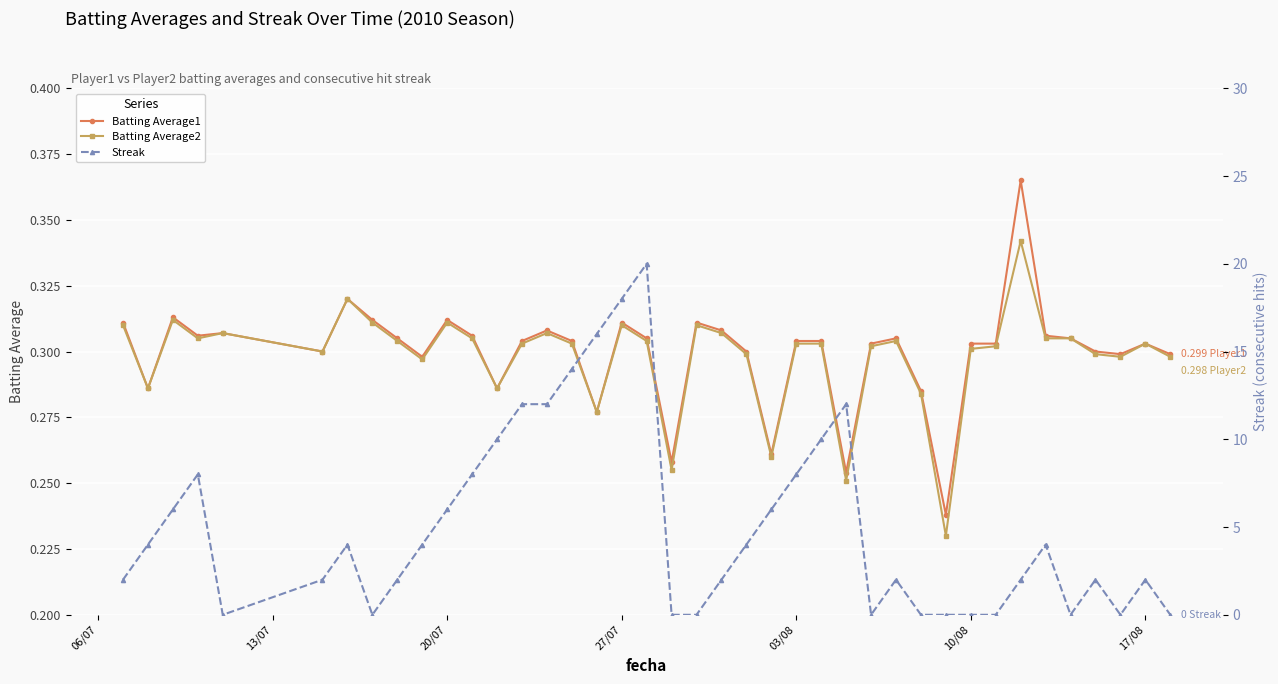

How many Batting Average2 values are between 0 and 1?

40